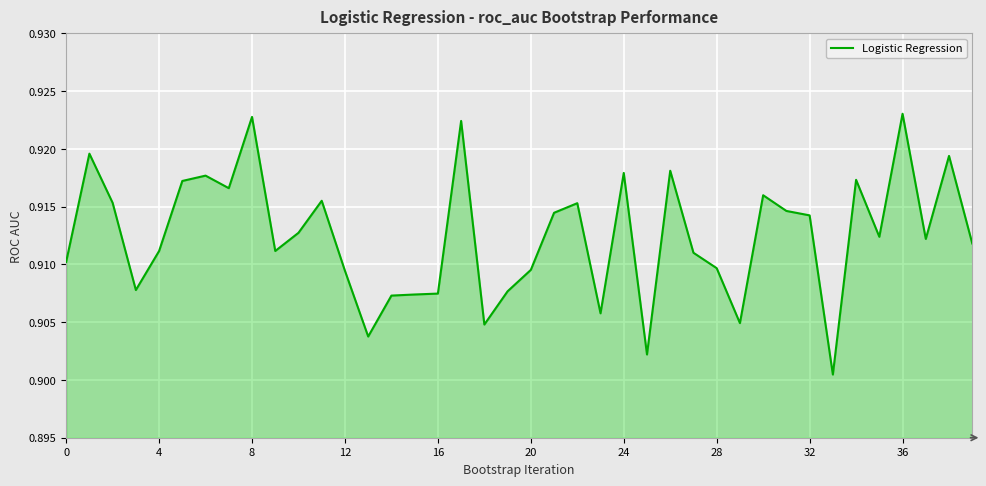

Which has a higher value, 28 or 8?

8